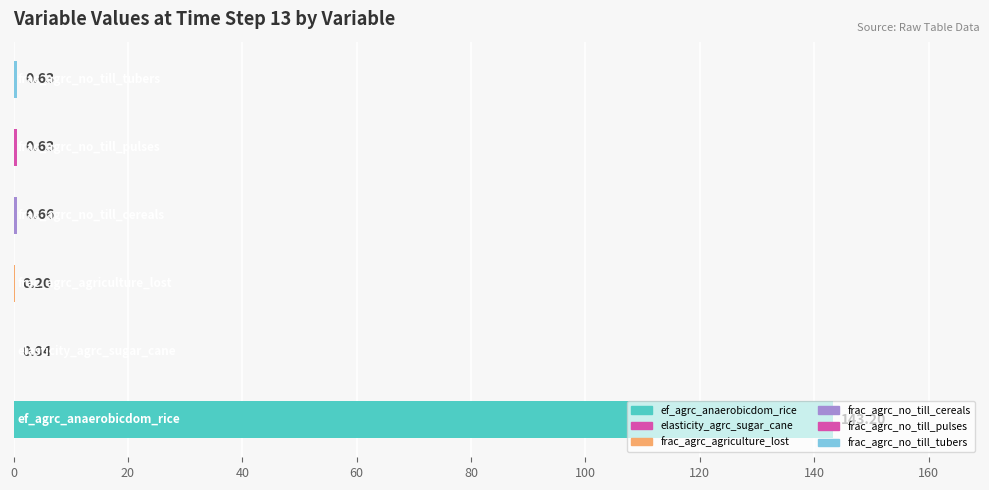

What is the sum of all values?

145.4